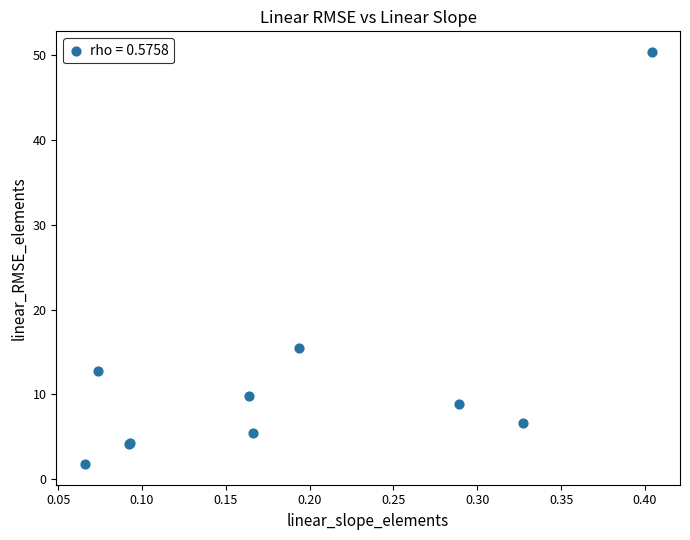

What Y value in the scatter plot is closest to 26?

15.5